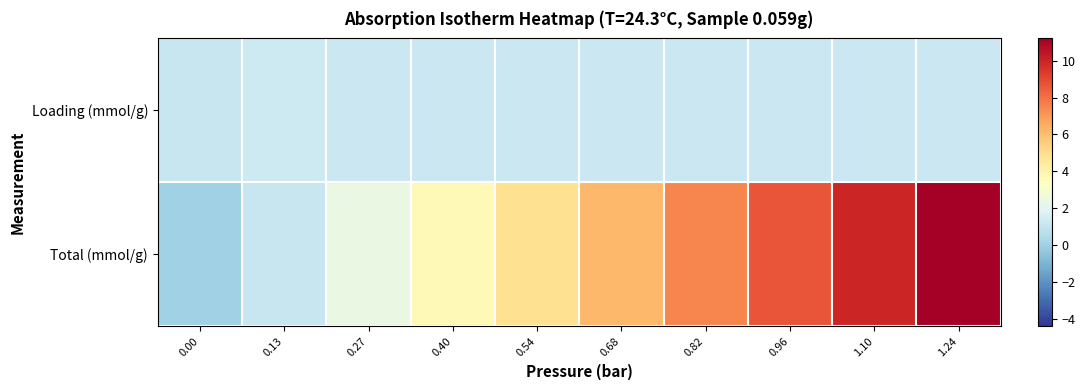

At how many categories does at least one series exceed 11?

1